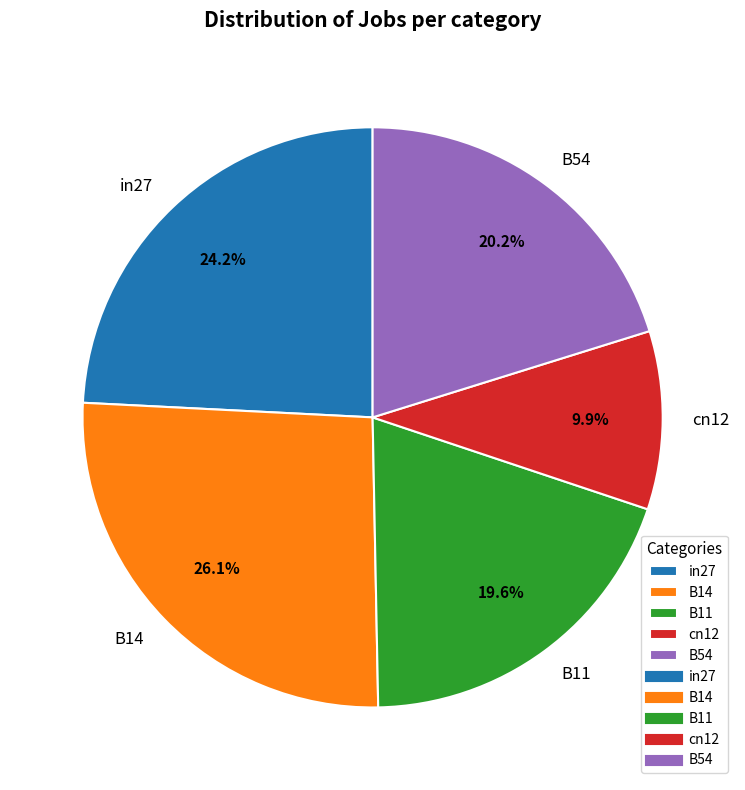

Which category has the smallest portion of the pie?

cn12